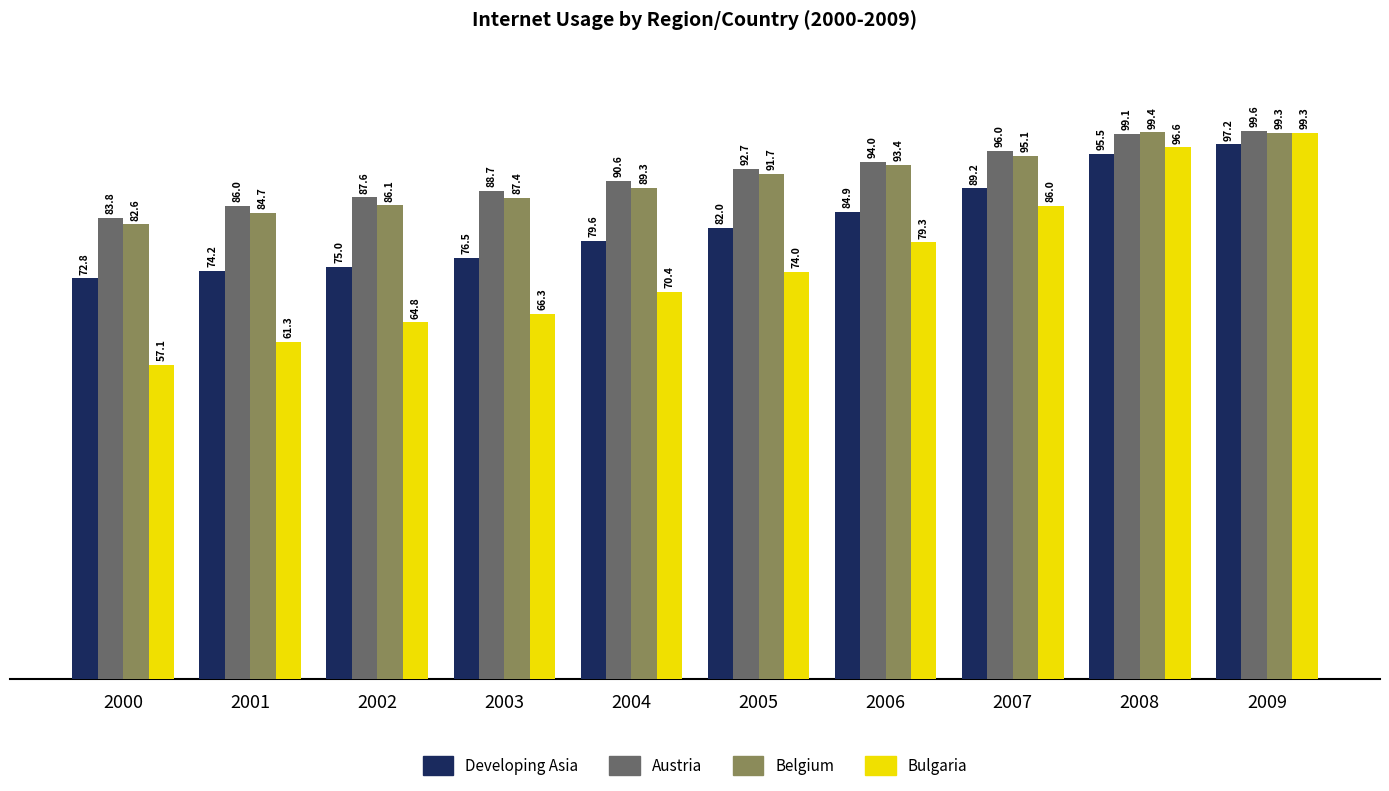

Count the number of data series in this chart.

4